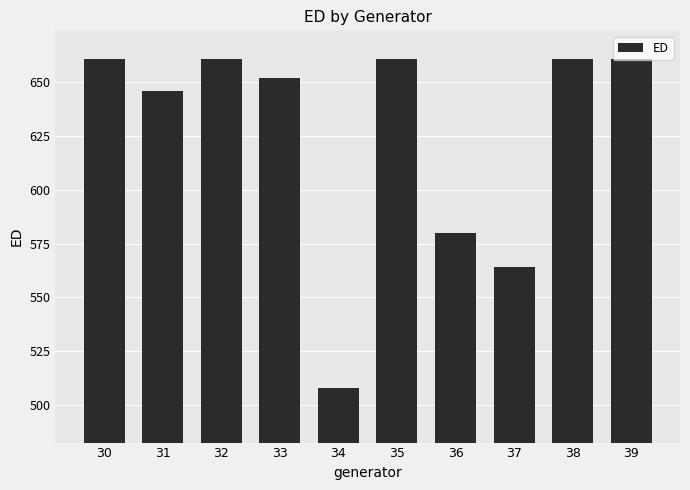

What is the difference between the maximum and second lowest values?

96.8